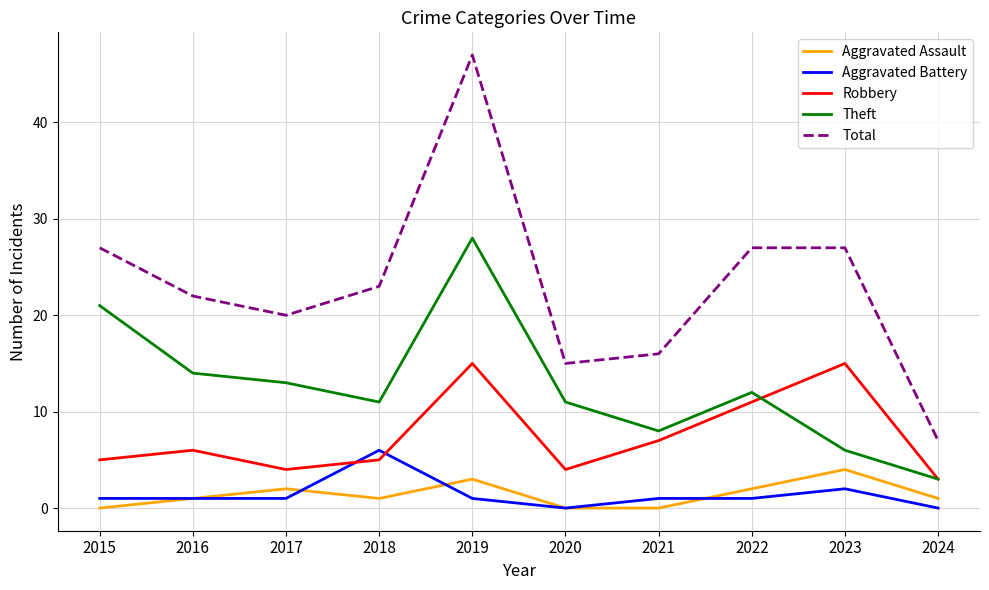

Which series has the largest total across all categories?

Total